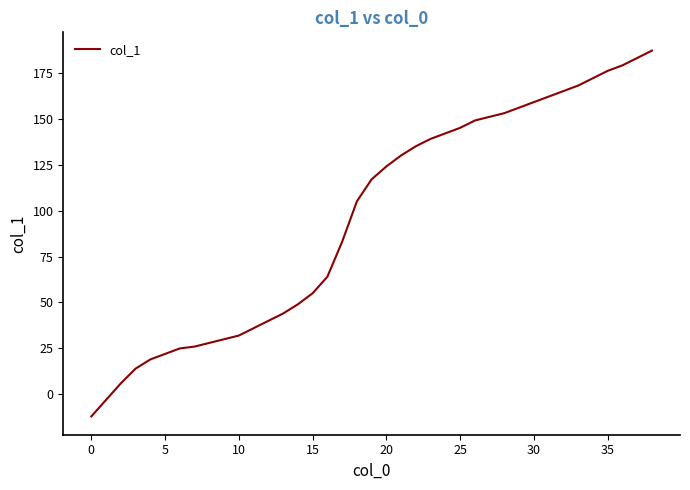

What is the difference between the second highest and second lowest values?

186